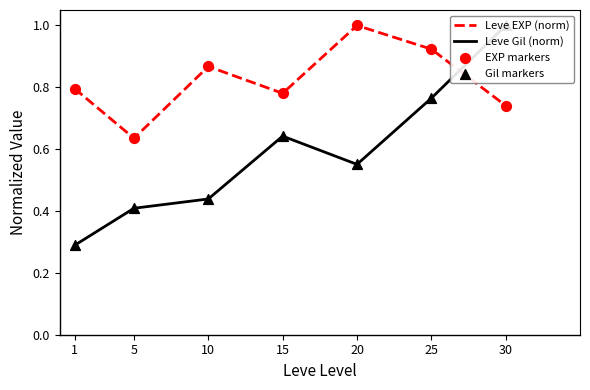

What is the total value across all series at 25?

3.4